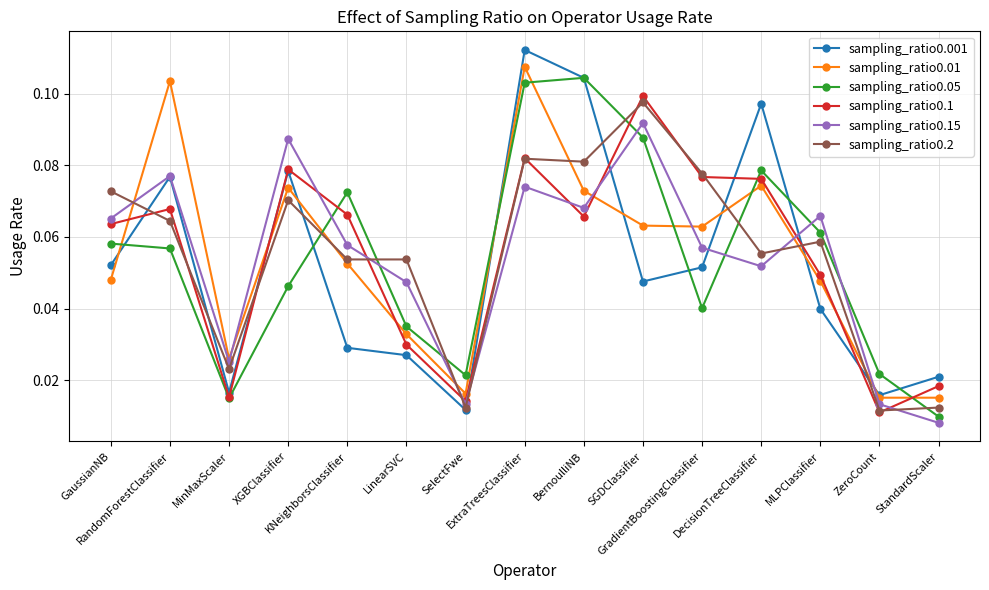

How many lines are shown in the chart?

6